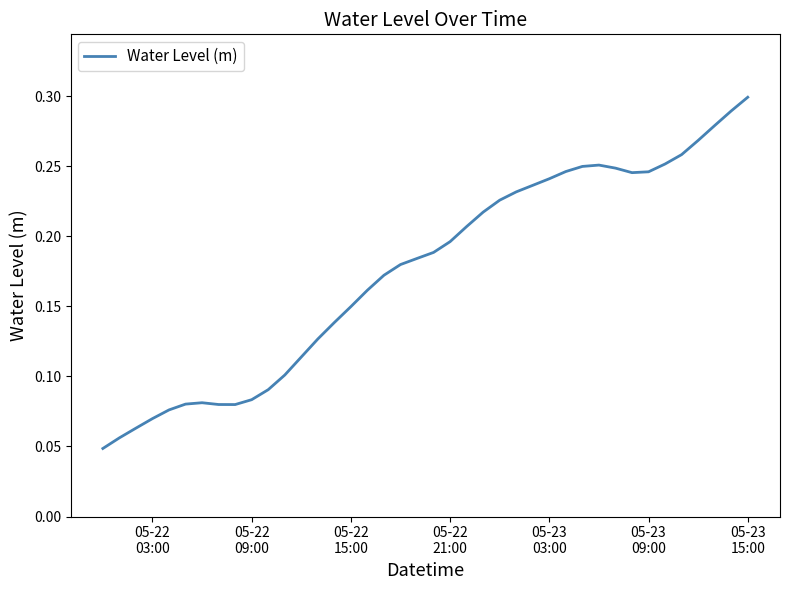

What is the sum of all values?

7.0